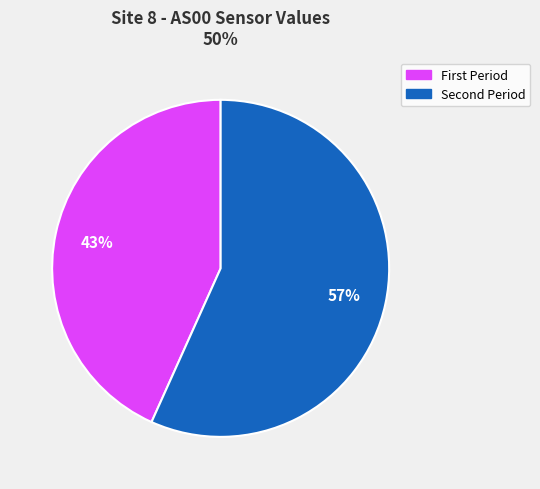

To the nearest percent, what is the average slice percentage?

50%